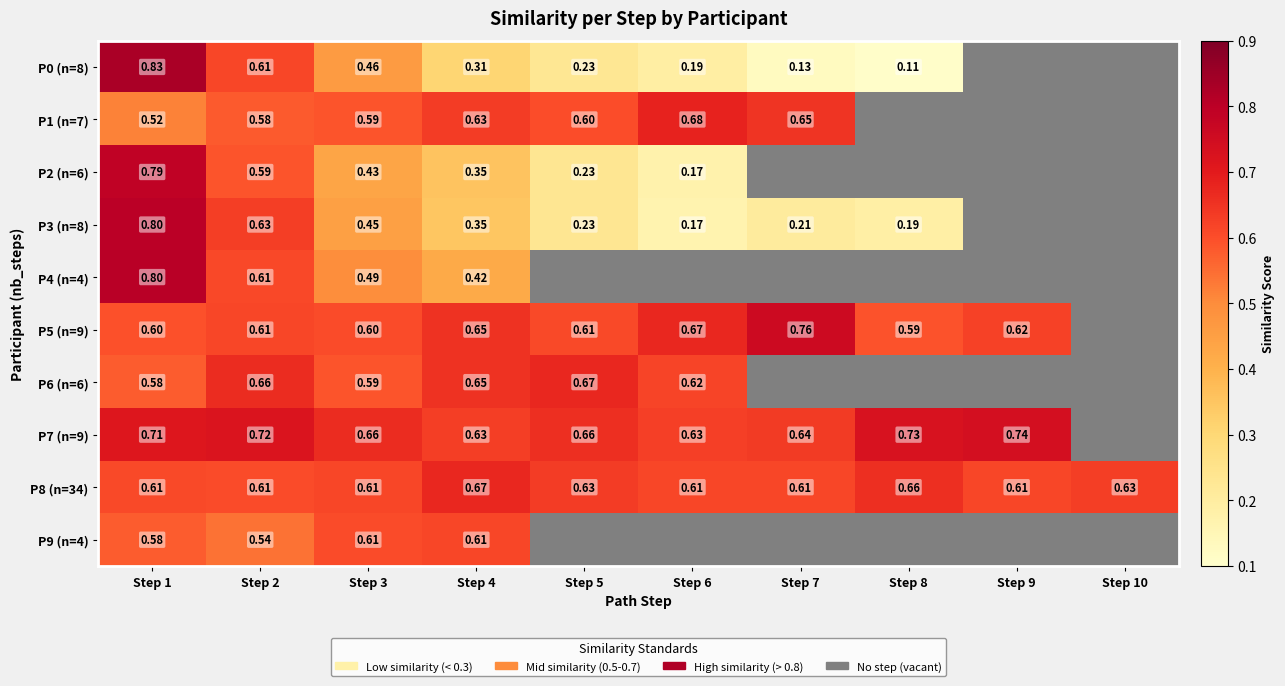

At which label is P0 (n=8) closest to 0?

Step 8